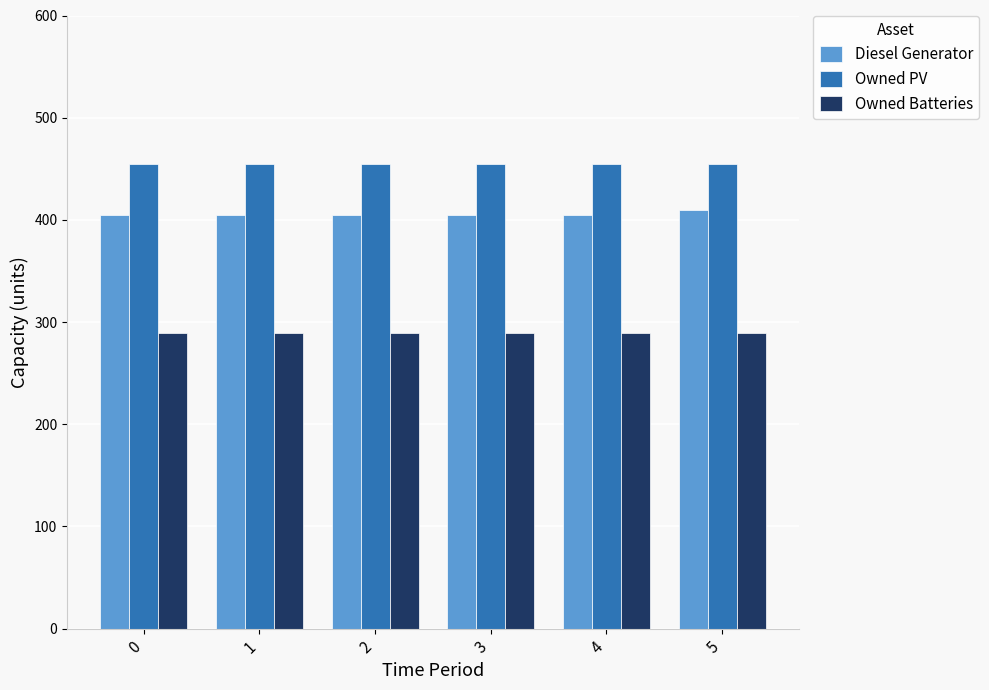

Reading left to right, extract all data points from this chart.

Diesel Generator: 405	405	405	405	405	410
Owned PV: 455	455	455	455	455	455
Owned Batteries: 289	289	289	289	289	289